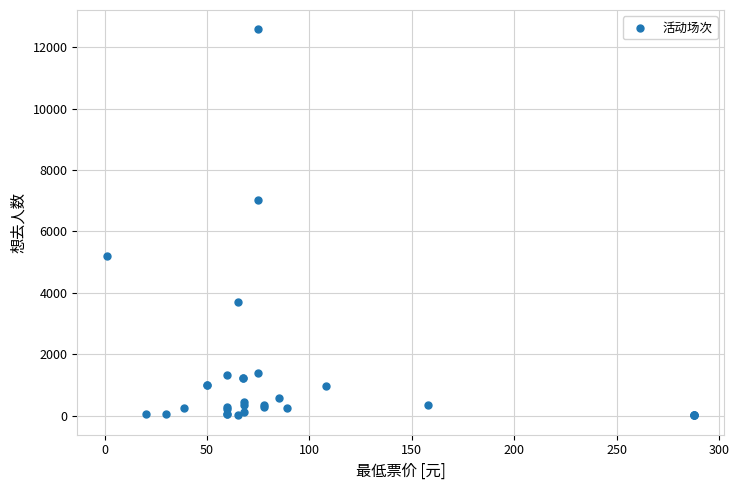

What Y value in the scatter plot is closest to 6295?

7032